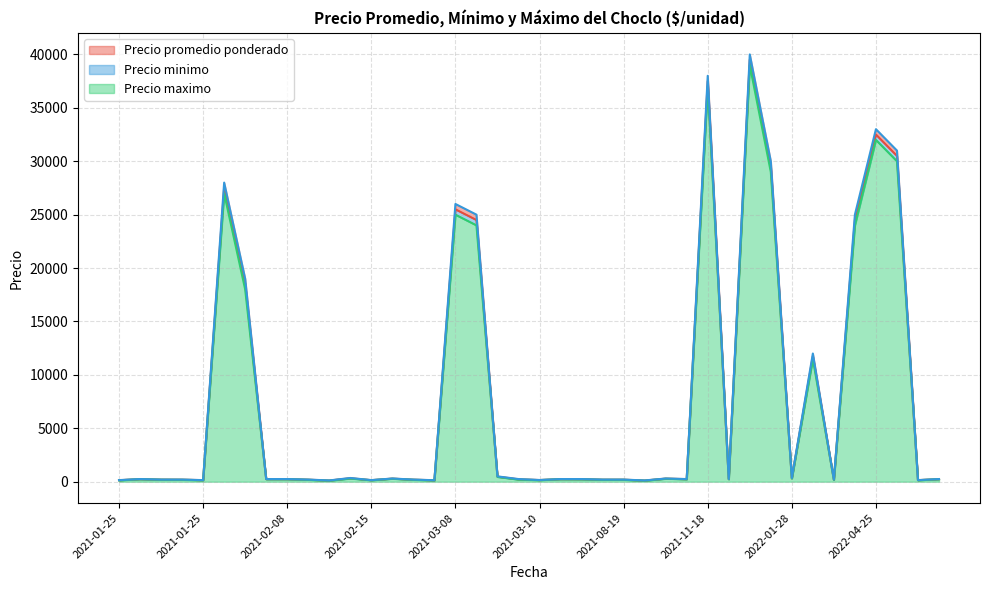

What is the highest value of the Precio promedio ponderado series?

39500